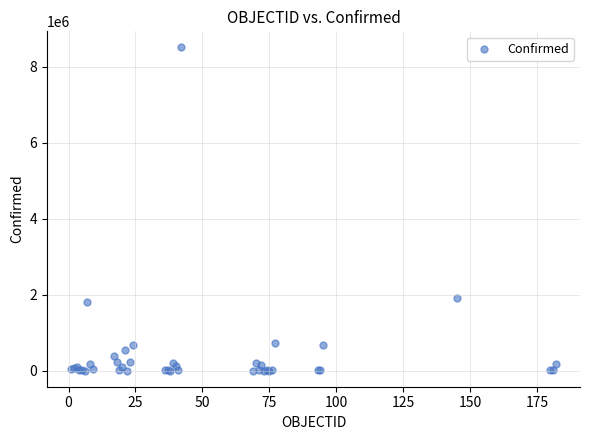

What Y value in the scatter plot is closest to 4255972?

1923132